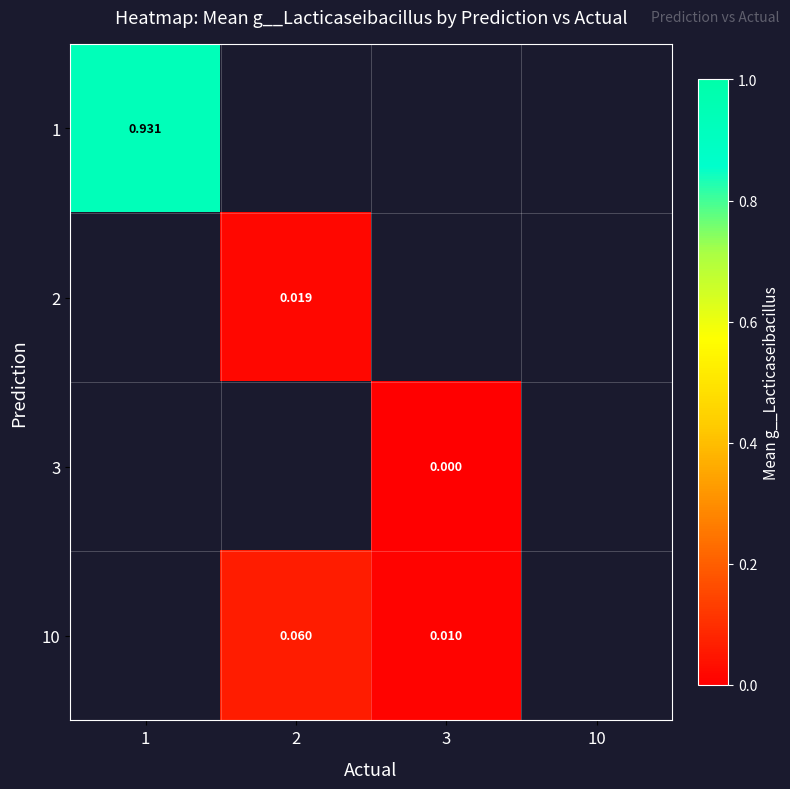

What is the approximate value of 10 at 2?

0.1